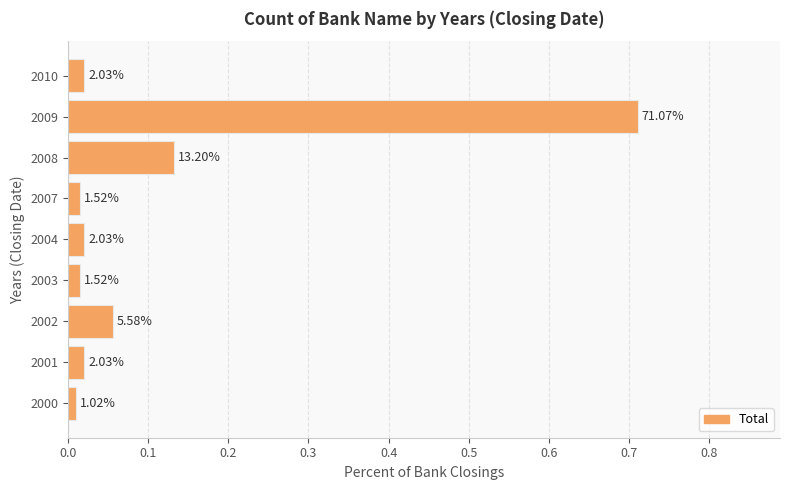

Does the chart contain any negative values?

No